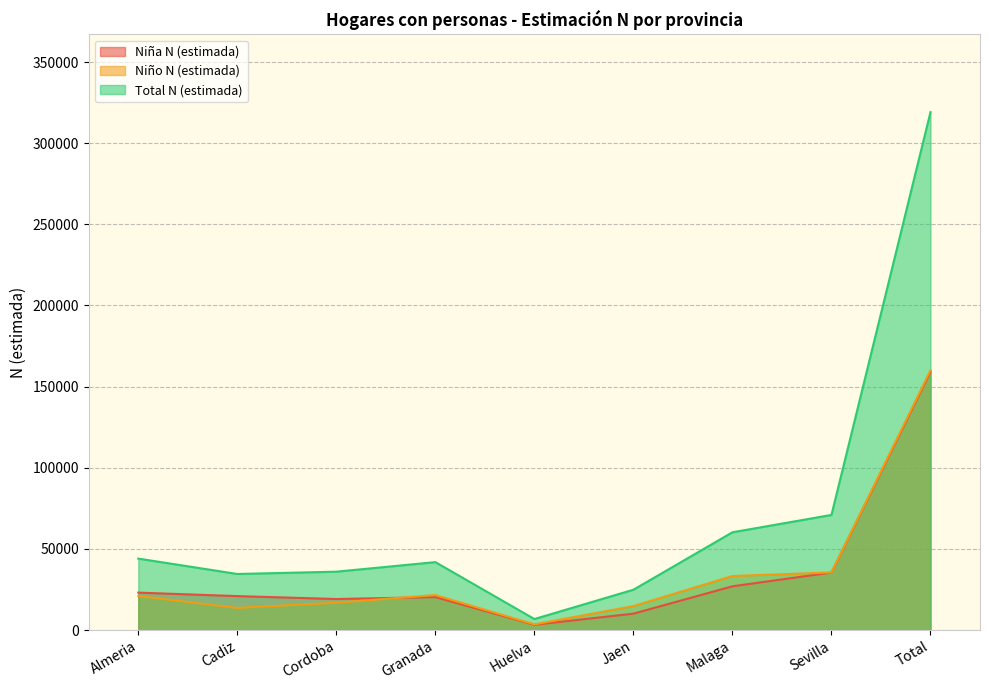

Which series ends up on top after the final intersection of Niño N (estimada) and Niña N (estimada)?

Niño N (estimada)